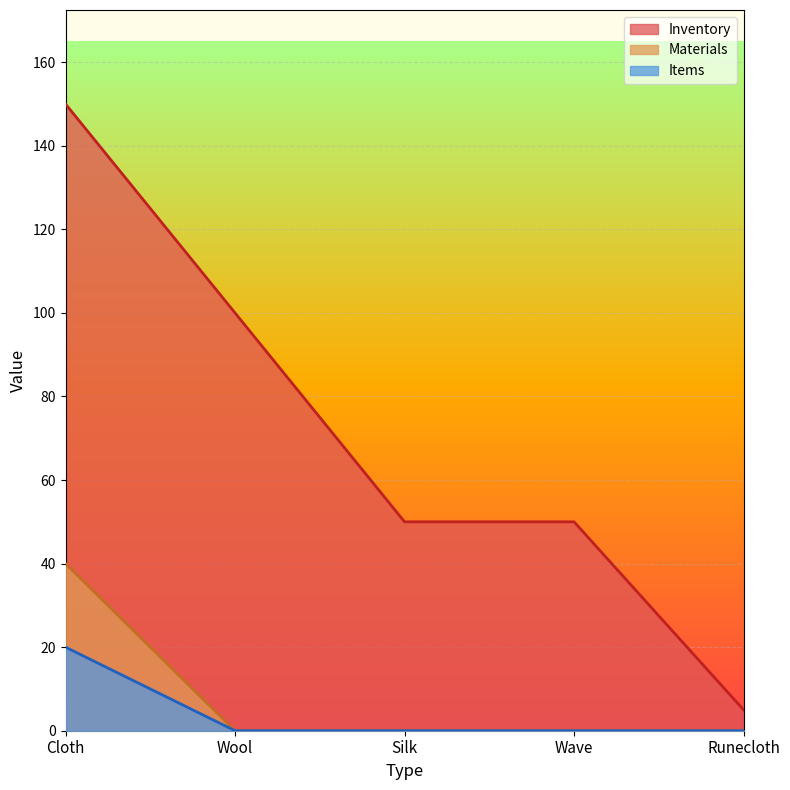

What is the average value of the Materials series?

8